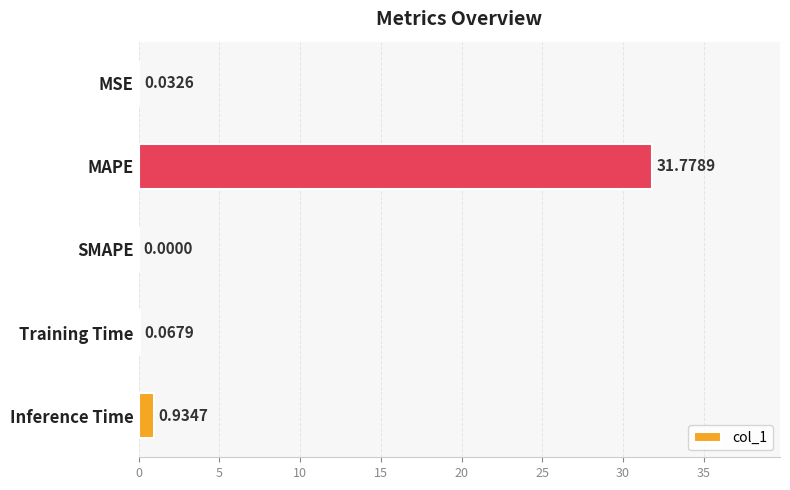

What is the maximum value shown in the chart?

31.8